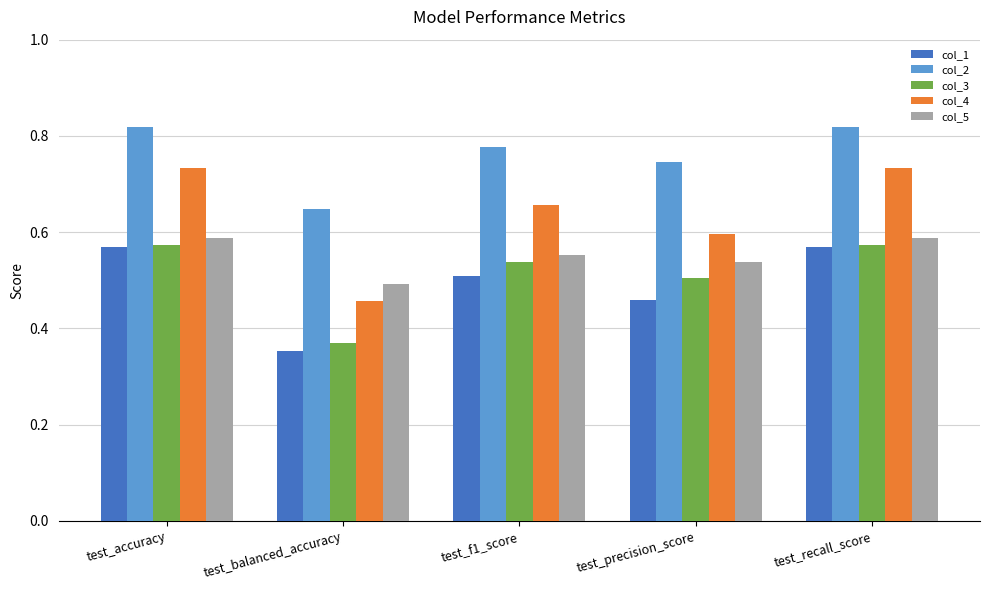

At which label is col_1 closest to 0?

test_balanced_accuracy